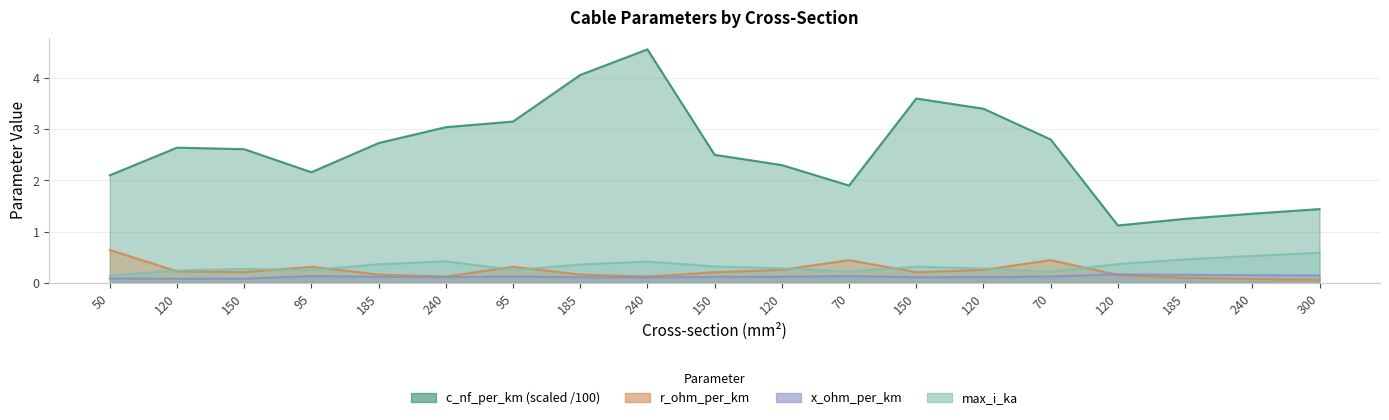

What is the difference between the second highest and minimum values in the max_i_ka series?

0.4